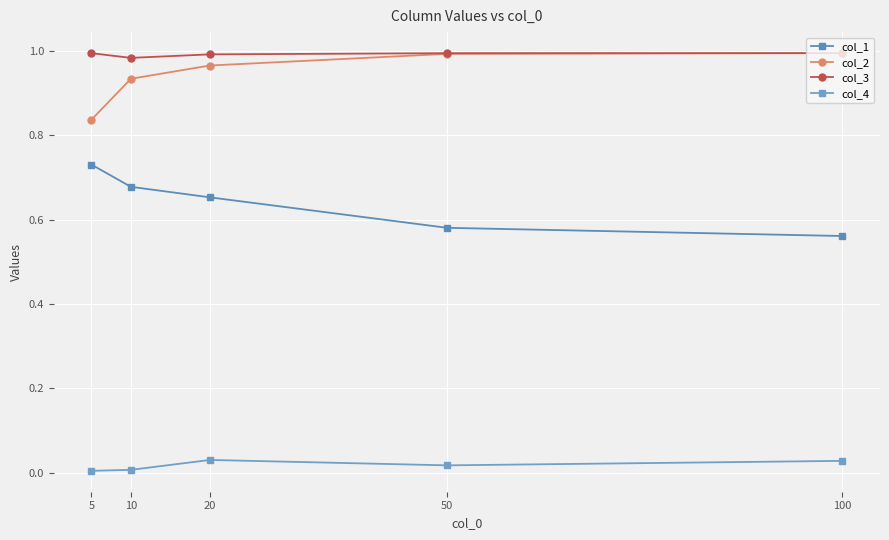

Reading left to right, extract all data points from this chart.

col_1: 5=0.7	10=0.7	20=0.7	50=0.6	100=0.6
col_2: 5=0.8	10=0.9	20=1.0	50=1.0	100=1.0
col_3: 5=1.0	10=1.0	20=1.0	50=1.0	100=1.0
col_4: 5=0.0	10=0.0	20=0.0	50=0.0	100=0.0